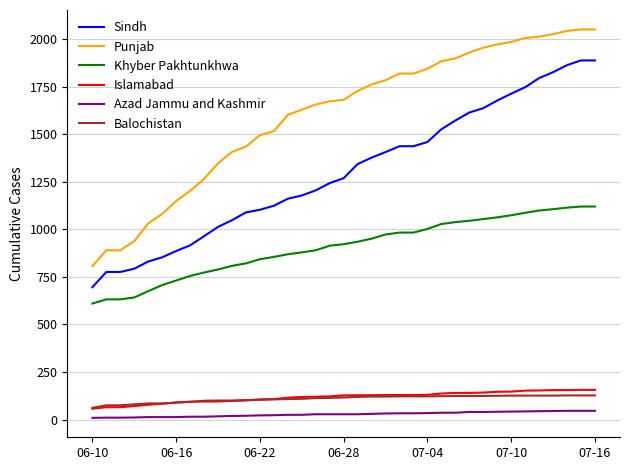

Which series has the widest spread of values?

Punjab